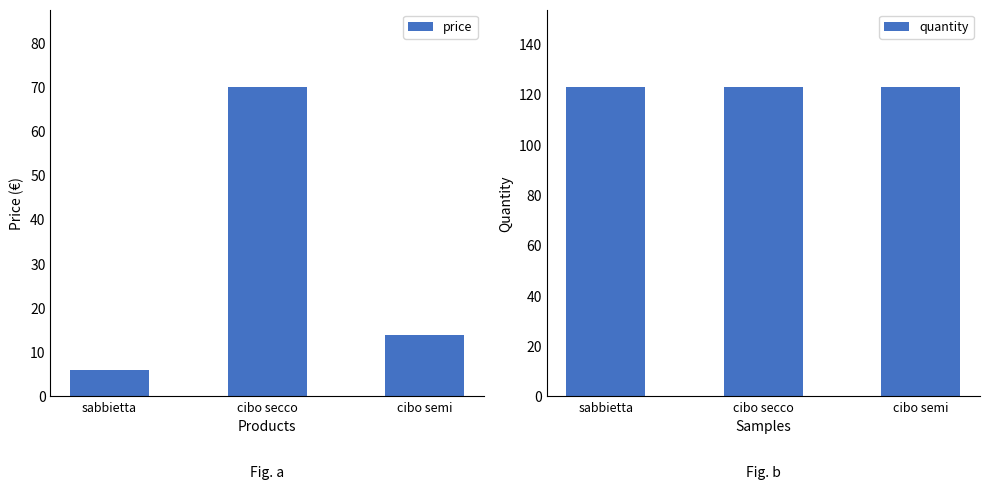

What is the label of the 2nd bar from the right?

cibo secco